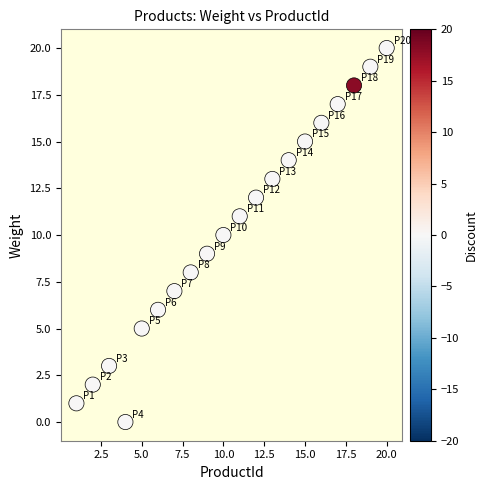

What is the range of Y values (max minus min)?

20